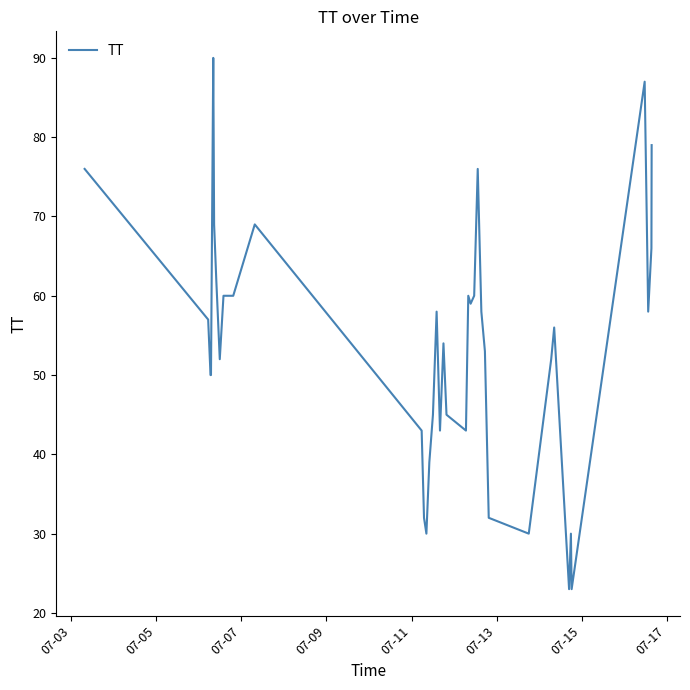

What is the smallest value displayed?

23